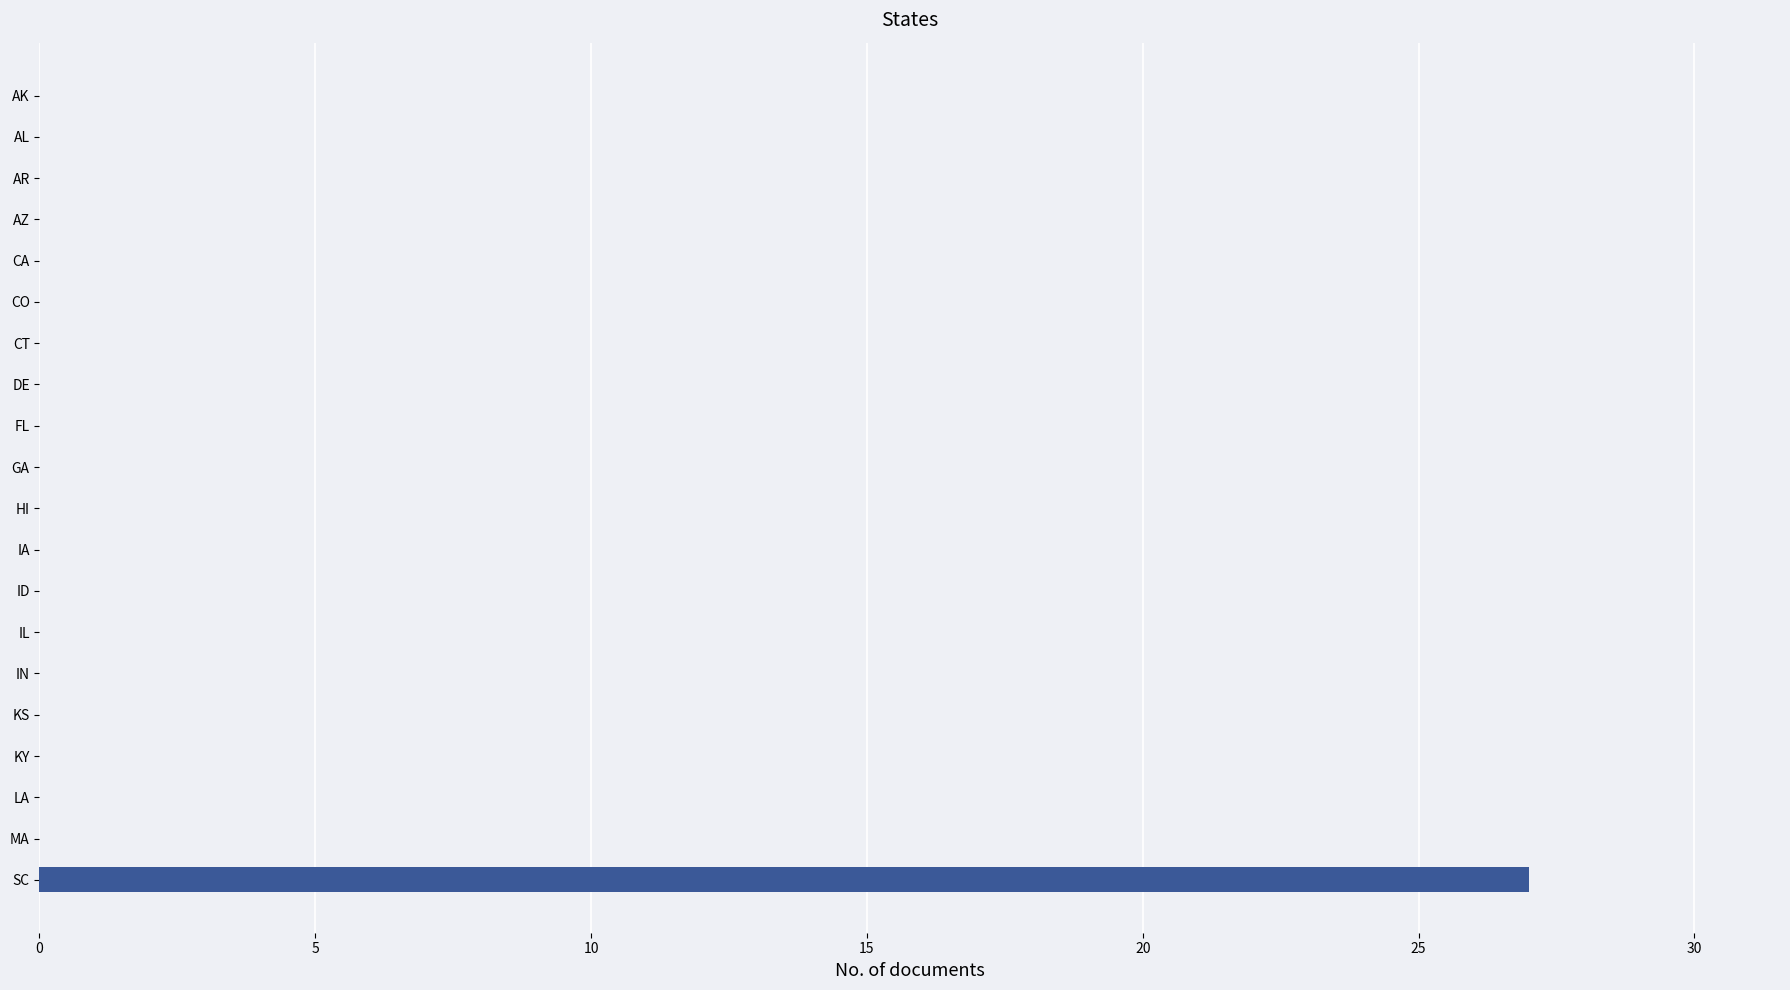

Which has a higher value, SC or HI?

SC